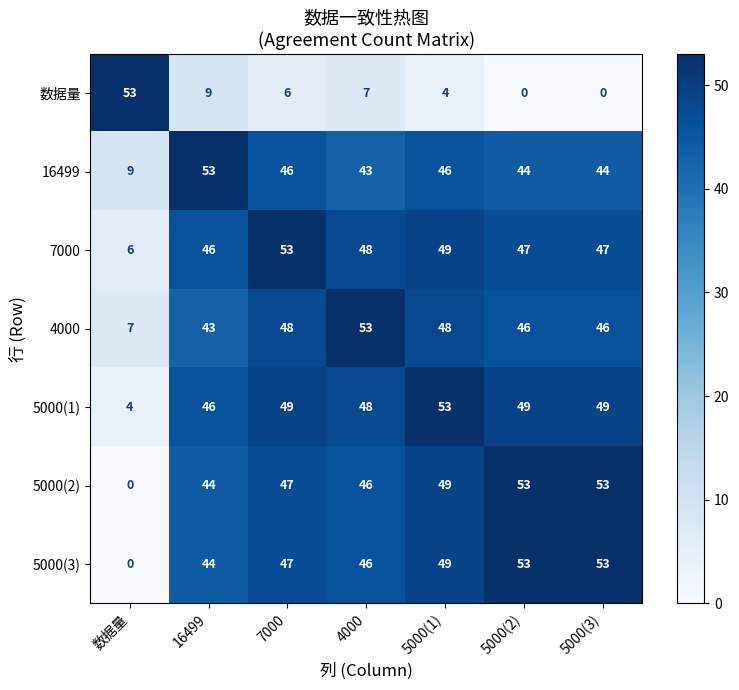

What is the difference between the highest and lowest values at 5000(3)?

53